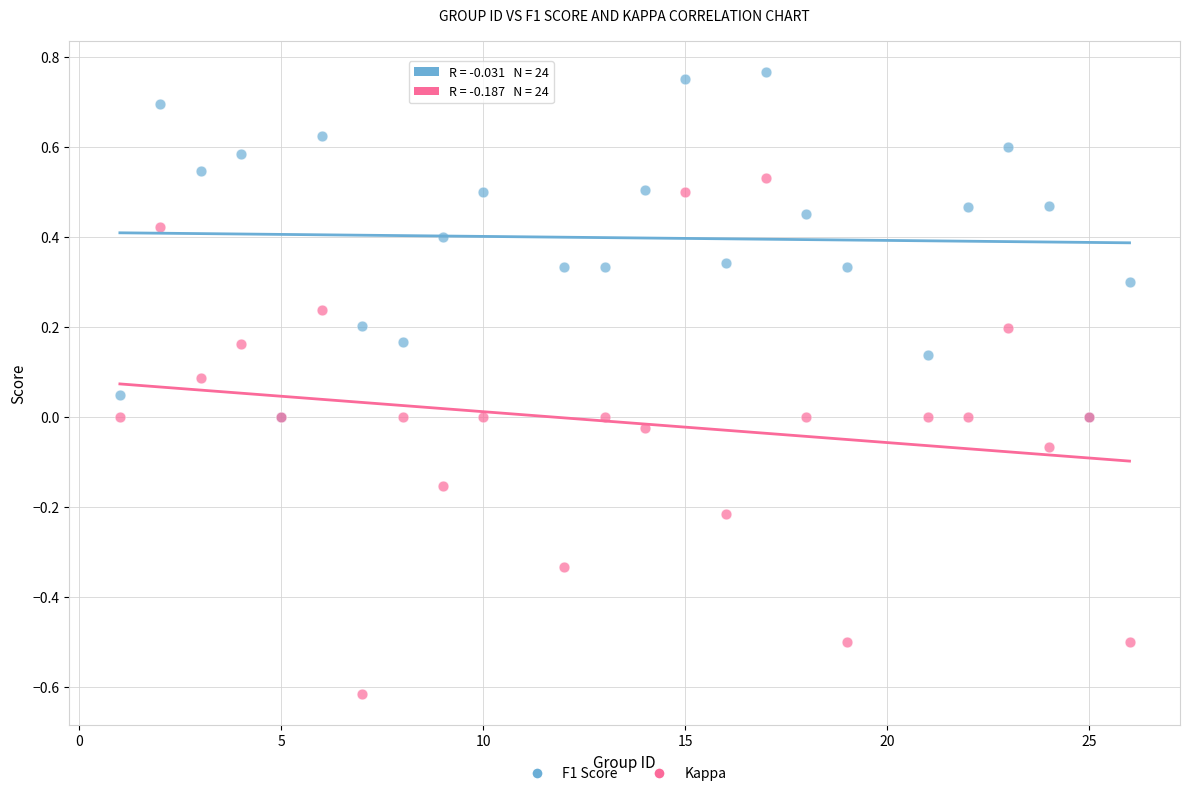

What are all the series names shown in the legend?

F1 Score, Kappa